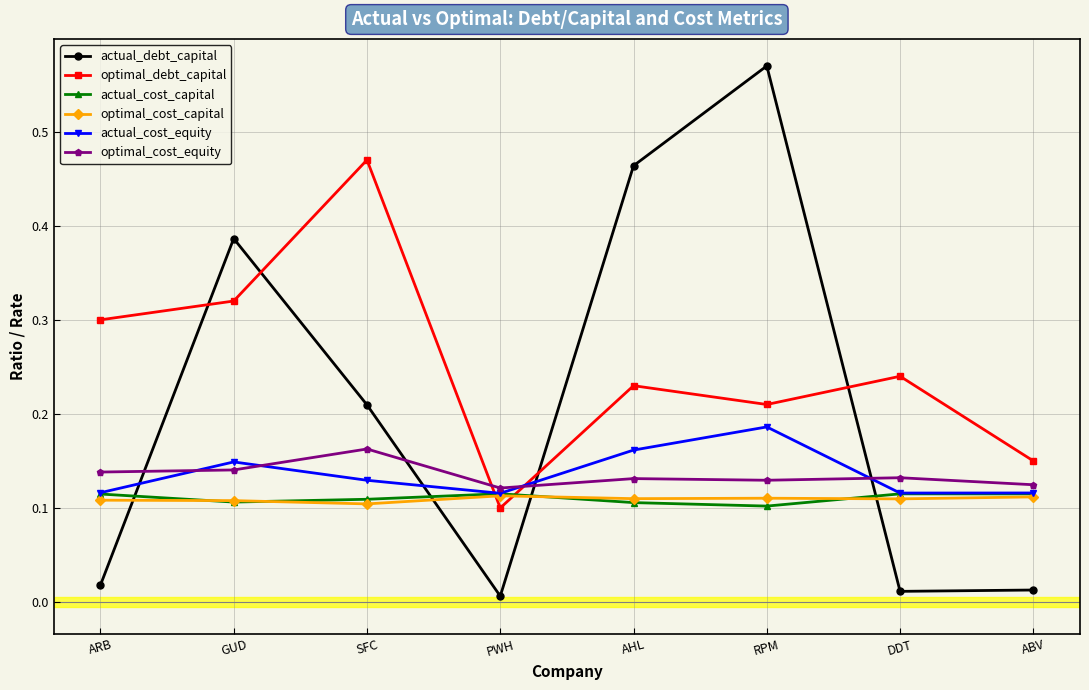

Which series ends up on top after the final intersection of actual_cost_equity and optimal_debt_capital?

optimal_debt_capital